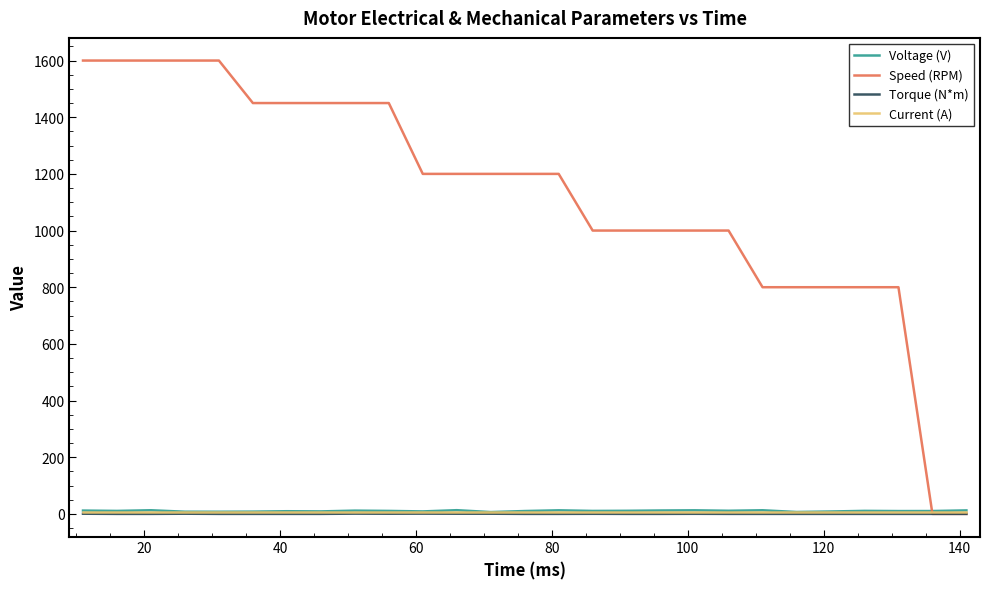

Which series has the widest spread of values?

Speed (RPM)